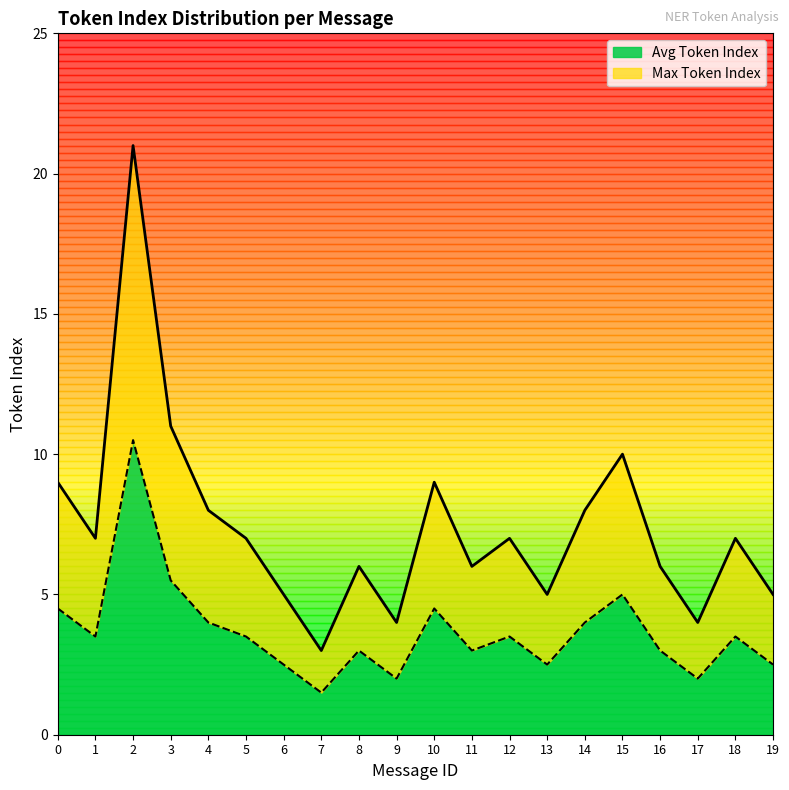

What is the difference between the Max Token Index values at 19 and 5?

2.0